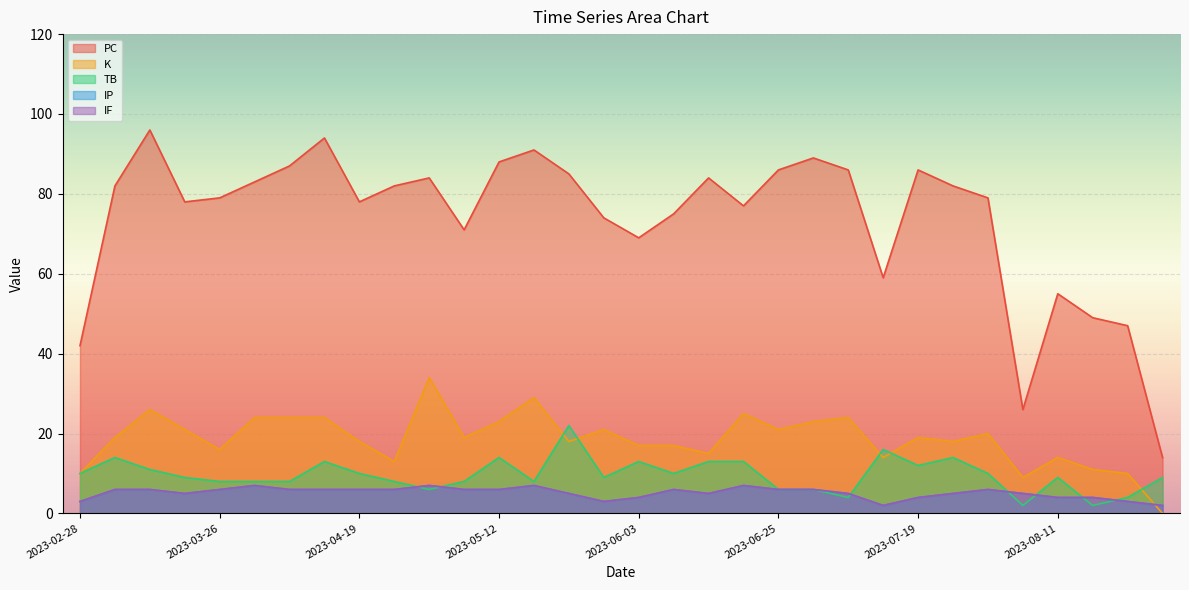

What are all the series names shown in the legend?

PC, K, TB, IP, IF